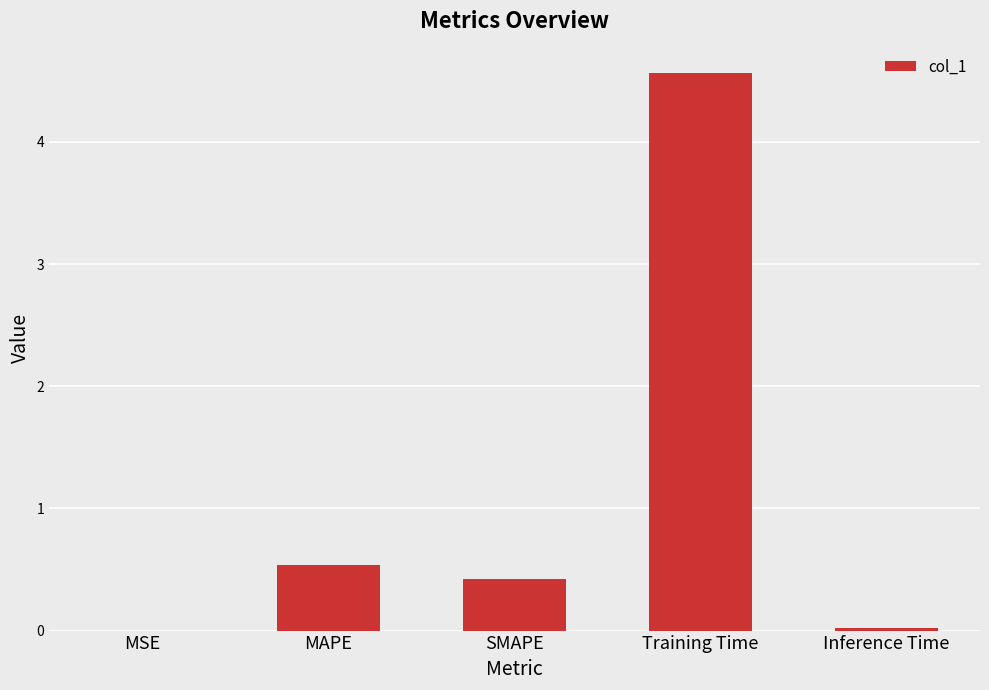

What is the change in value from SMAPE to Training Time?

+4.1